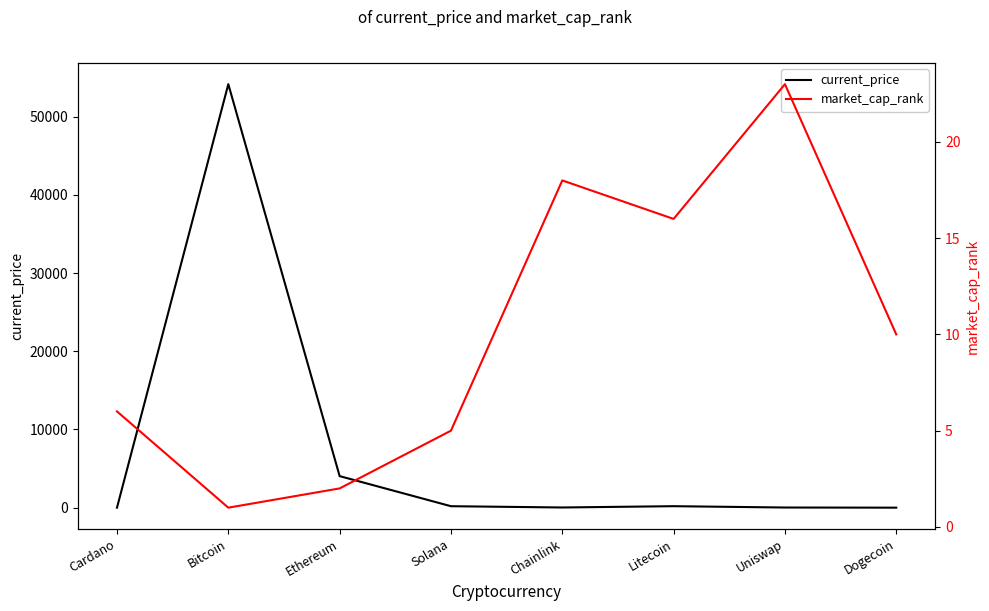

At which category is the sum across all series the highest?

Bitcoin